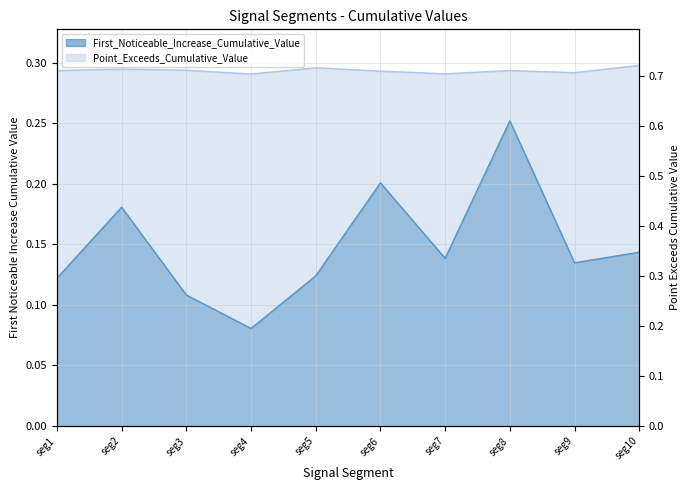

How many First_Noticeable_Increase_Cumulative_Value values are between 0 and 1?

10